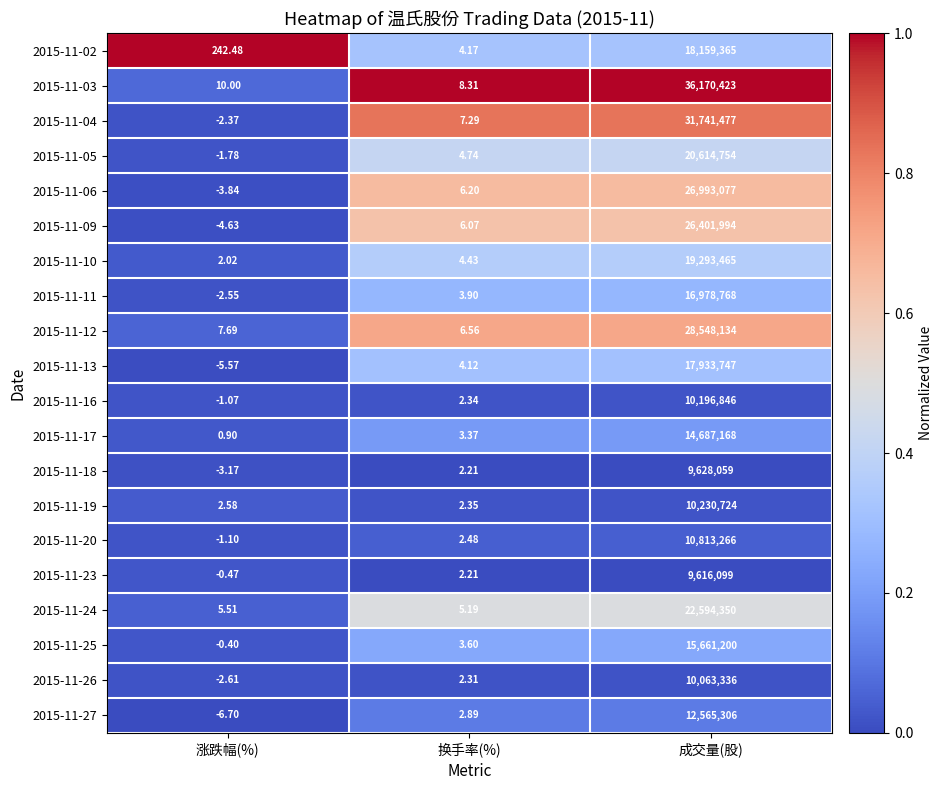

List the labels in order of 2015-11-26 value, smallest first.

涨跌幅(%), 换手率(%), 成交量(股)